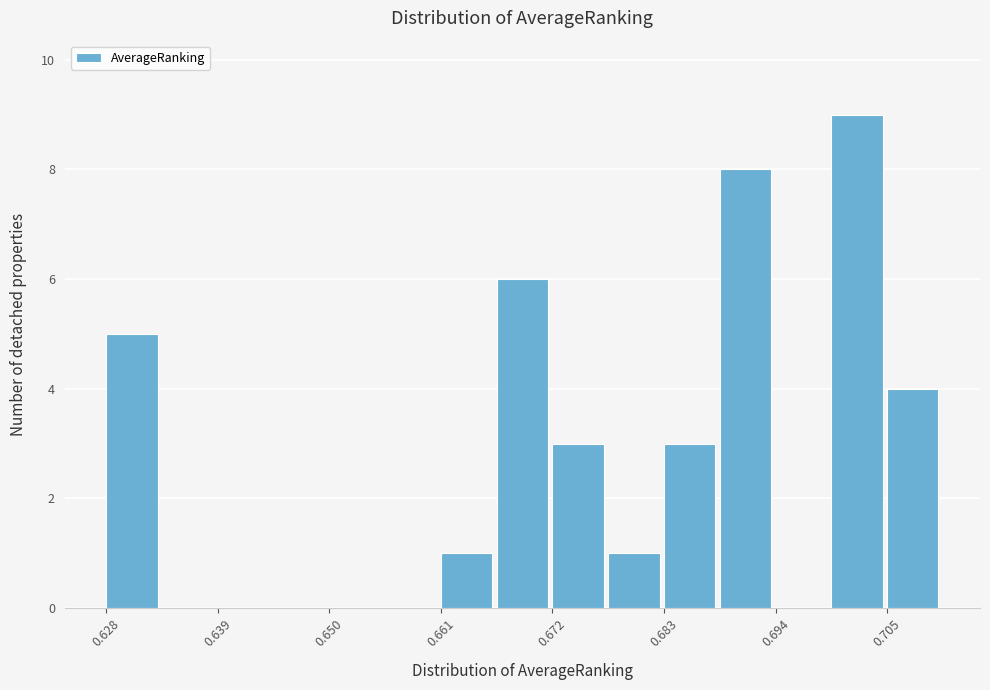

Around what value on the x-axis is the tallest bar? Give the approximate position of its centre, as read against the axis.

0.702